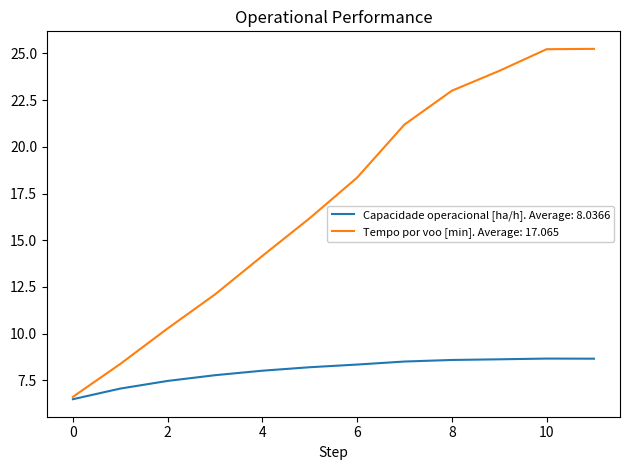

Rank the series by their average value, from lowest to highest.

Capacidade operacional [ha/h]. Average: 8.0366, Tempo por voo [min]. Average: 17.065